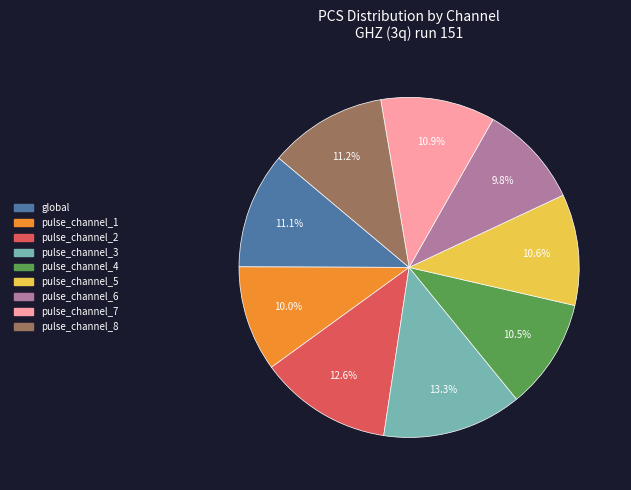

Does pulse_channel_1 account for over 50% of the chart?

No